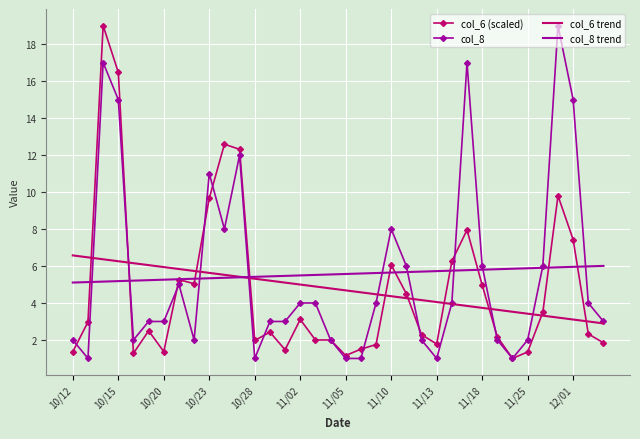

What is the minimum value for col_6 trend?

2.9